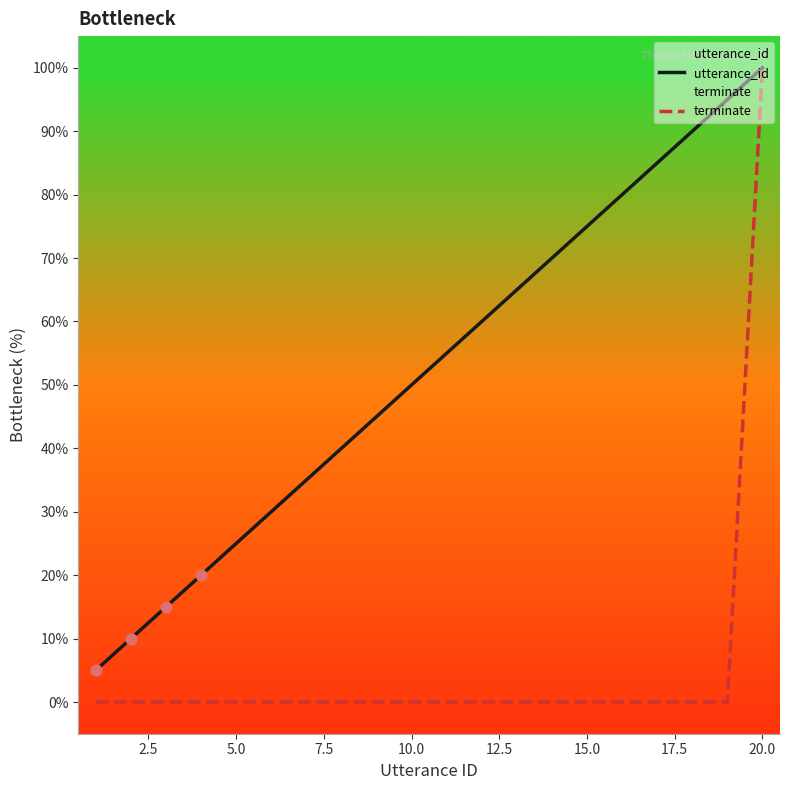

At how many categories does at least one series exceed 47?

11